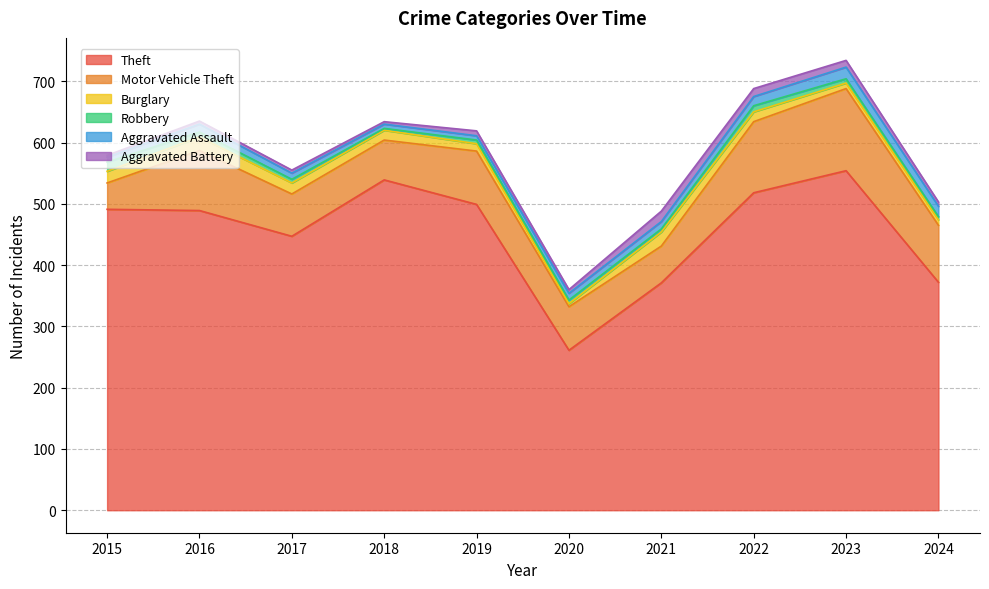

Which has a higher value, 2019 or 2023?

2023